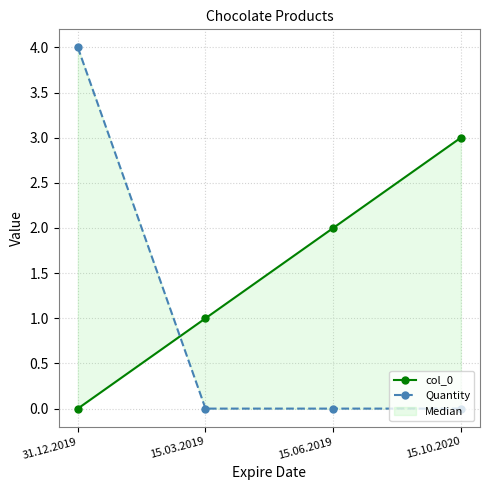

True or false: Quantity has more than 2 points higher than both neighbors.

False